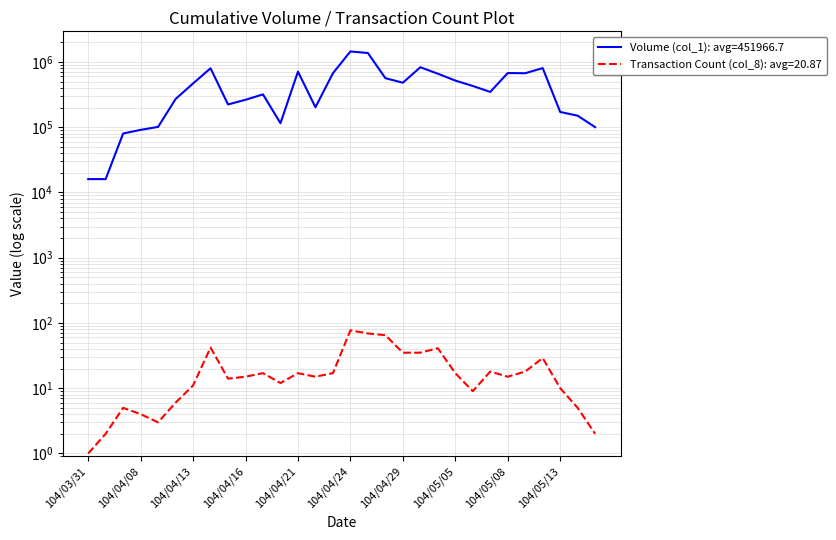

How many distinct data groups are displayed?

2